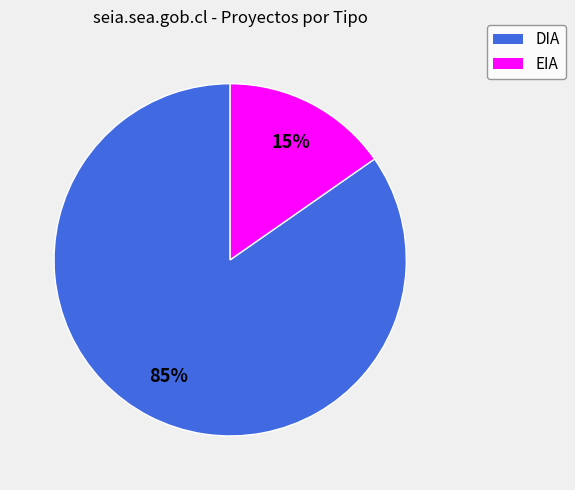

Is the sum of EIA and DIA greater than half?

Yes